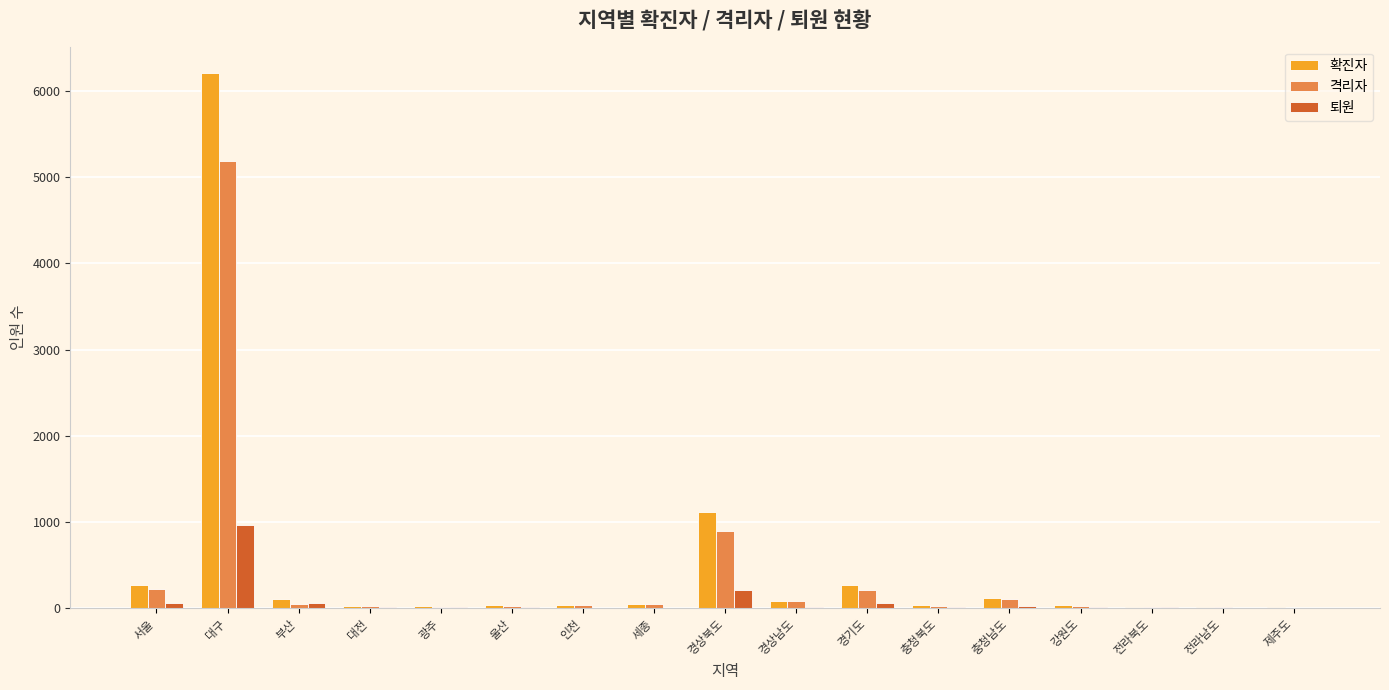

What are all the series names shown in the legend?

확진자, 격리자, 퇴원